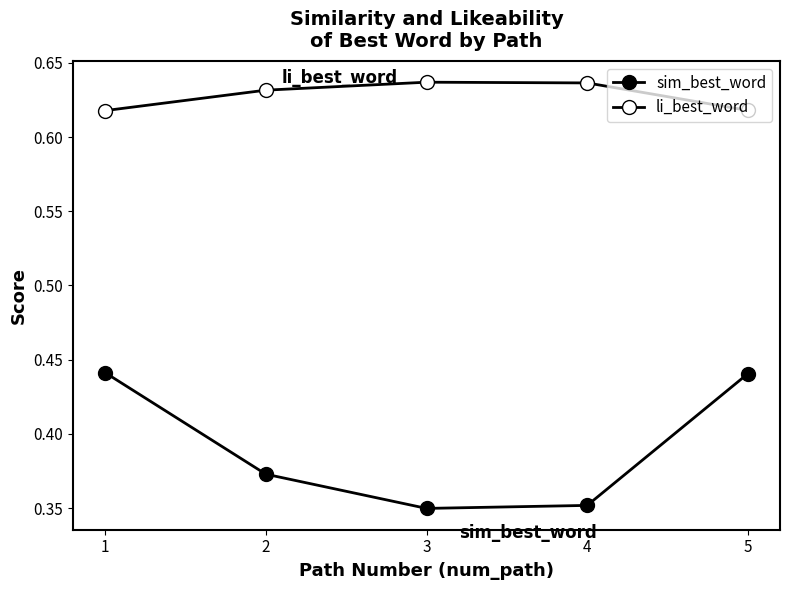

True or false: li_best_word and sim_best_word cross at least once.

False